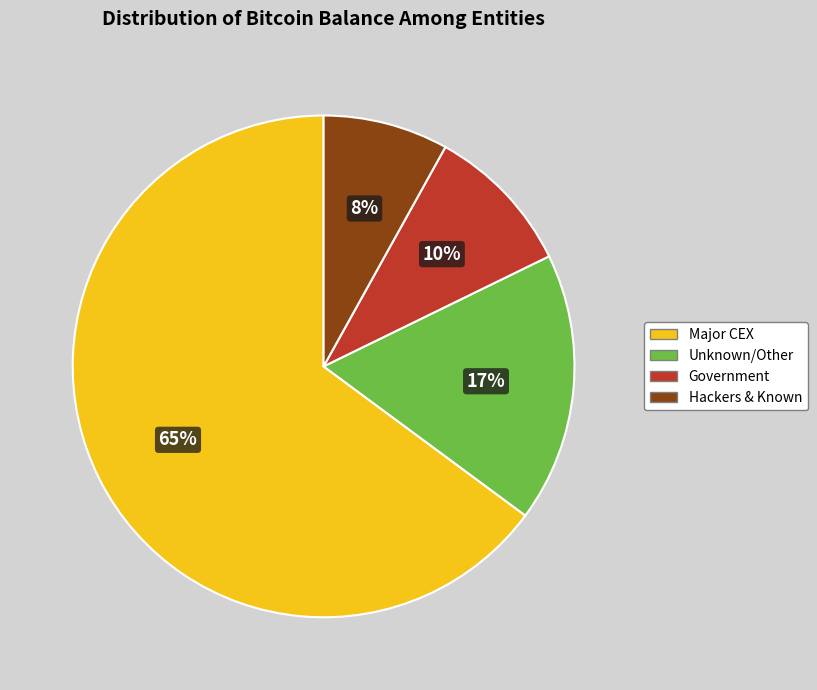

Is there any slice that represents more than half of the pie?

Yes